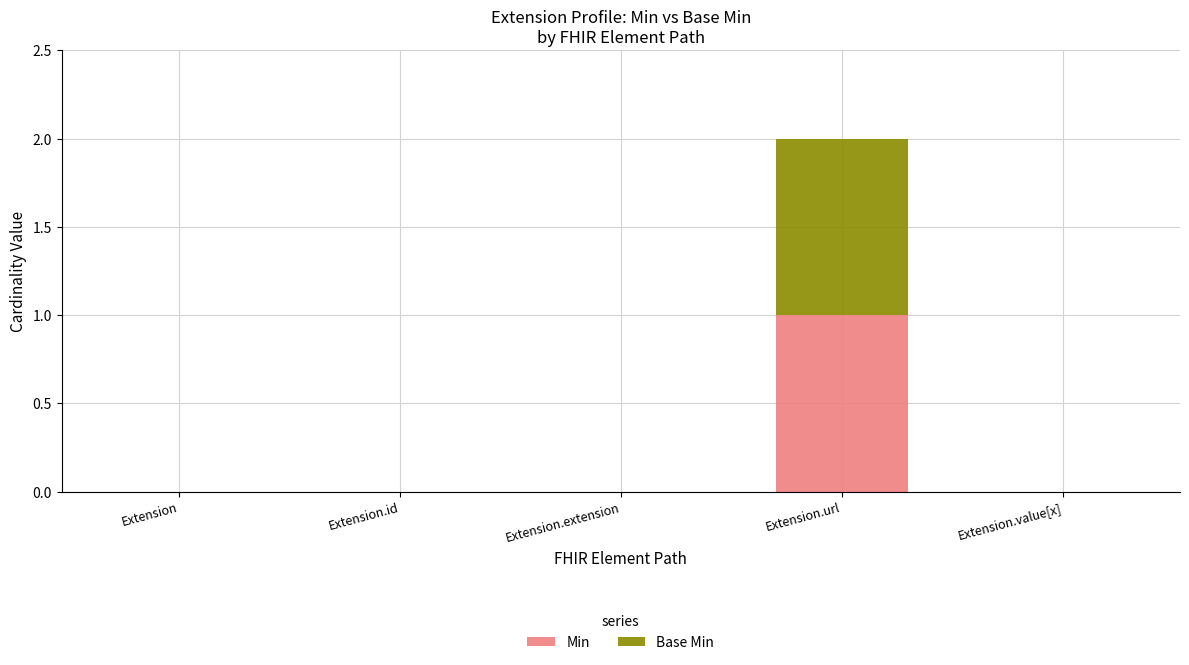

Is it true that Min equals 0 at Extension.id?

True